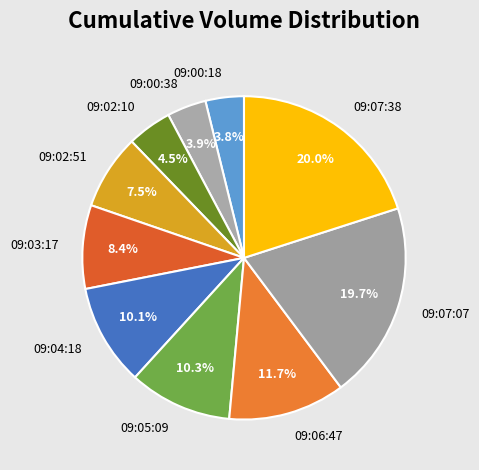

To the nearest percent, what portion does 09:00:18 represent?

4%